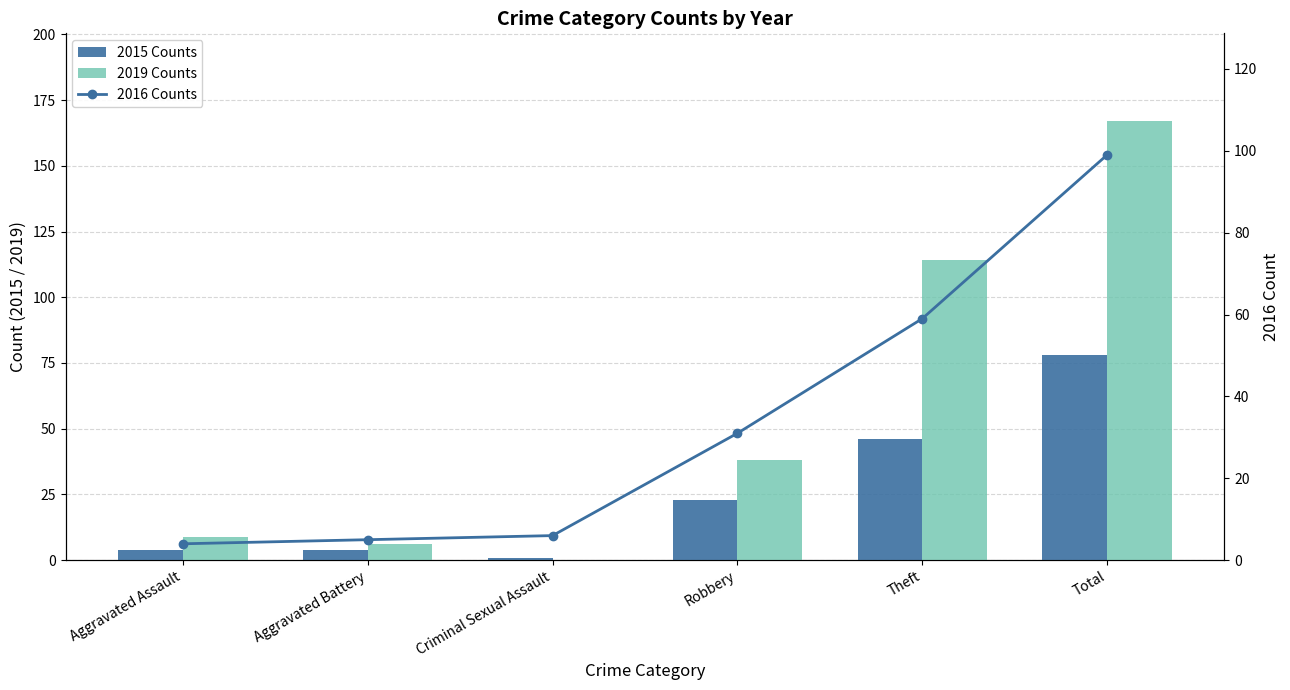

At Criminal Sexual Assault, list the series in order from smallest to largest.

2019 Counts, 2015 Counts, 2016 Counts